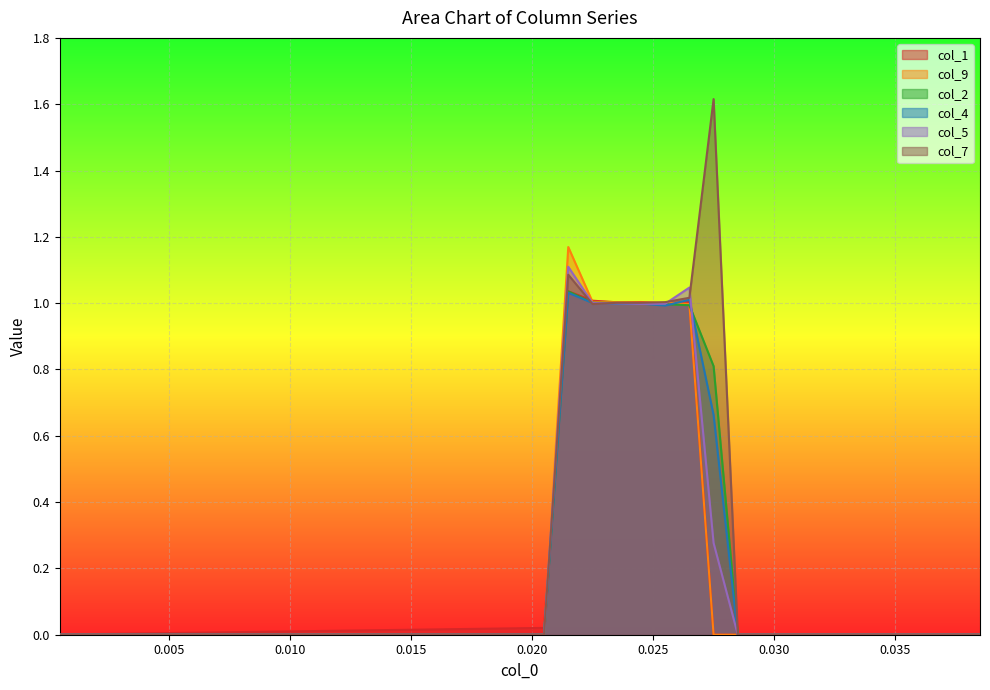

What is the maximum value shown in the chart?

1.6